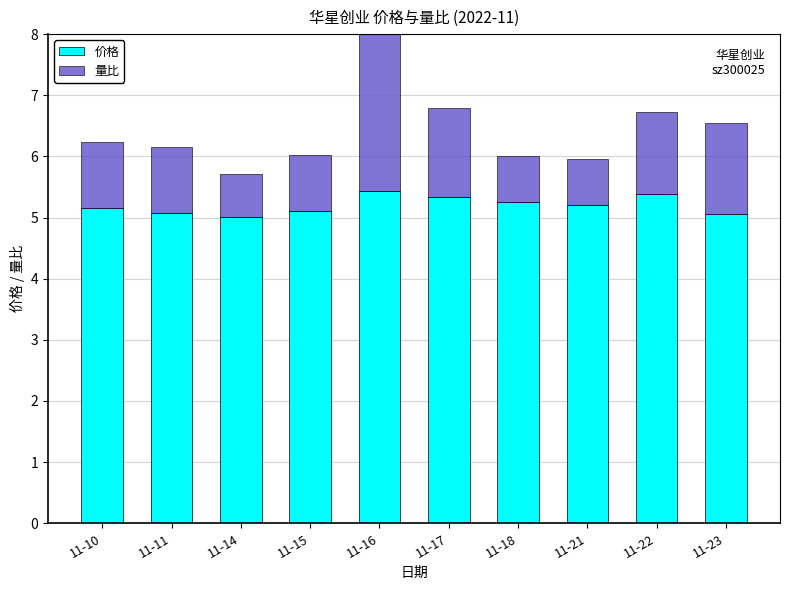

Which series has the largest total across all categories?

价格